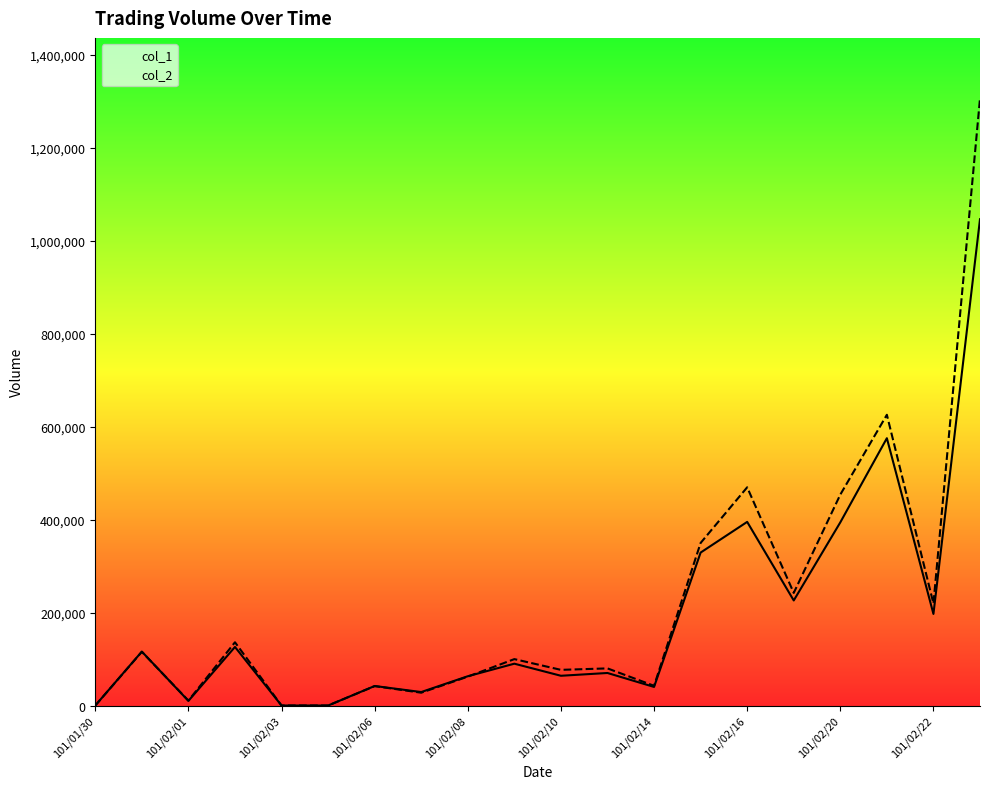

Does the chart display data point markers on the line(s)?

No